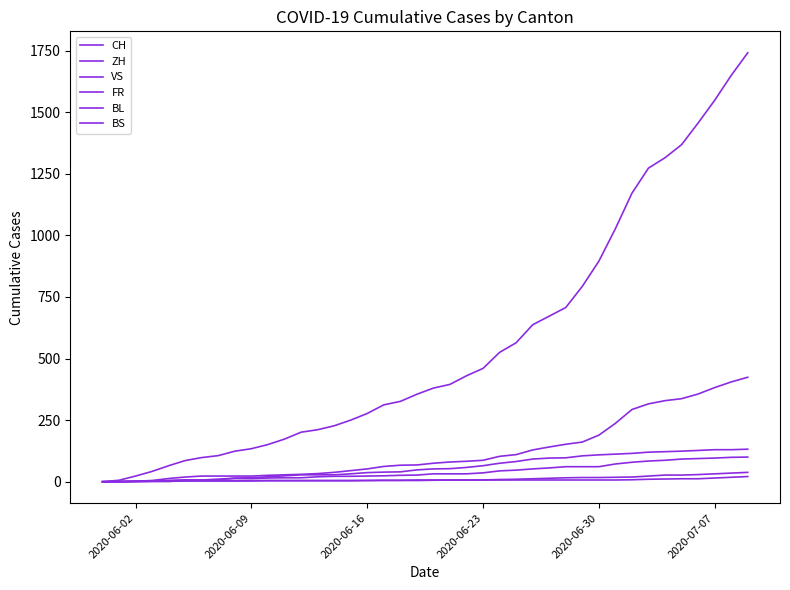

Reading left to right, transcribe all the data shown in this chart.

CH: 0	6	23	42	65	86	98	106	124	134	151	173	201	211	227	250	277	312	326	355	380	395	430	460	525	564	637	672	707	793	895	1027	1171	1273	1315	1368	1456	1548	1649	1741
ZH: 0	0	2	5	13	19	23	23	23	23	26	28	30	33	38	45	52	62	67	68	75	80	83	87	103	110	129	141	152	161	189	237	293	316	329	337	356	382	405	424
VS: 0	1	2	2	4	7	7	10	15	16	20	24	28	28	28	32	37	39	40	48	52	53	58	65	75	82	92	96	97	105	109	112	115	120	122	124	127	130	130	132
FR: 0	0	2	3	5	7	7	9	13	13	15	16	16	20	22	22	23	24	26	27	32	32	32	36	44	47	52	56	61	61	61	72	79	84	87	92	94	96	99	100
BL: 0	1	1	2	2	3	3	3	3	3	4	4	4	4	4	4	5	5	5	5	6	7	7	7	9	10	12	14	16	17	17	18	19	23	27	27	29	32	35	38
BS: 0	0	0	1	1	4	4	4	4	5	5	5	5	5	5	5	5	6	6	7	7	7	7	7	7	7	7	7	7	7	7	7	8	10	11	12	12	15	18	21